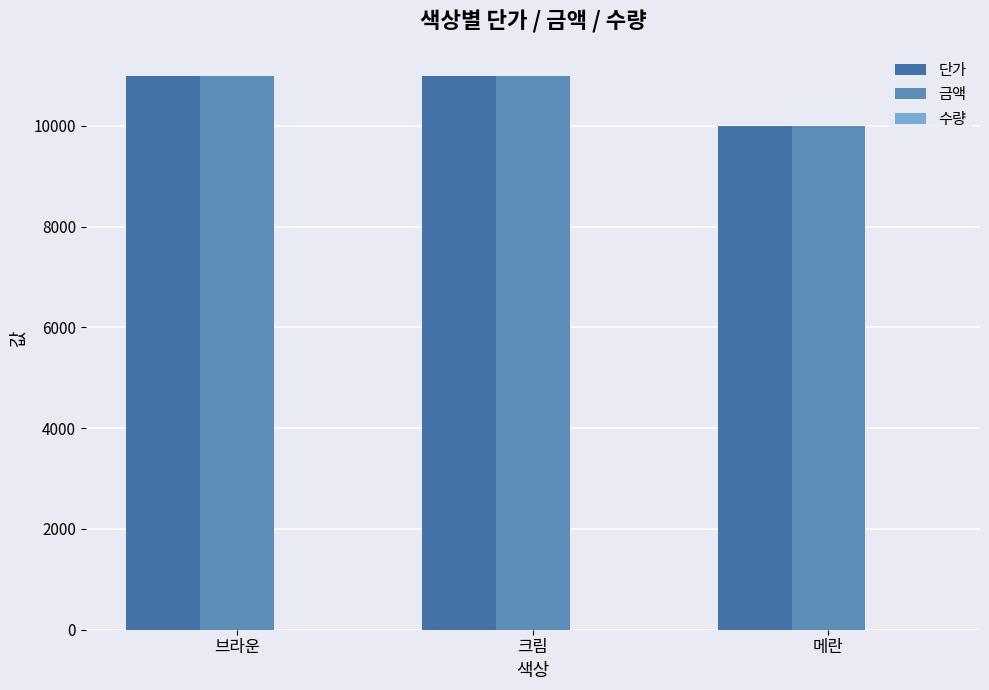

Read the 수량 value at 크림.

1